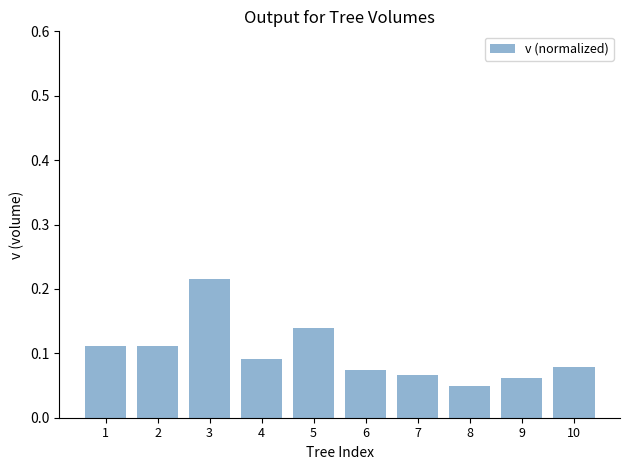

The value at 3 is 0.4. True or false?

False